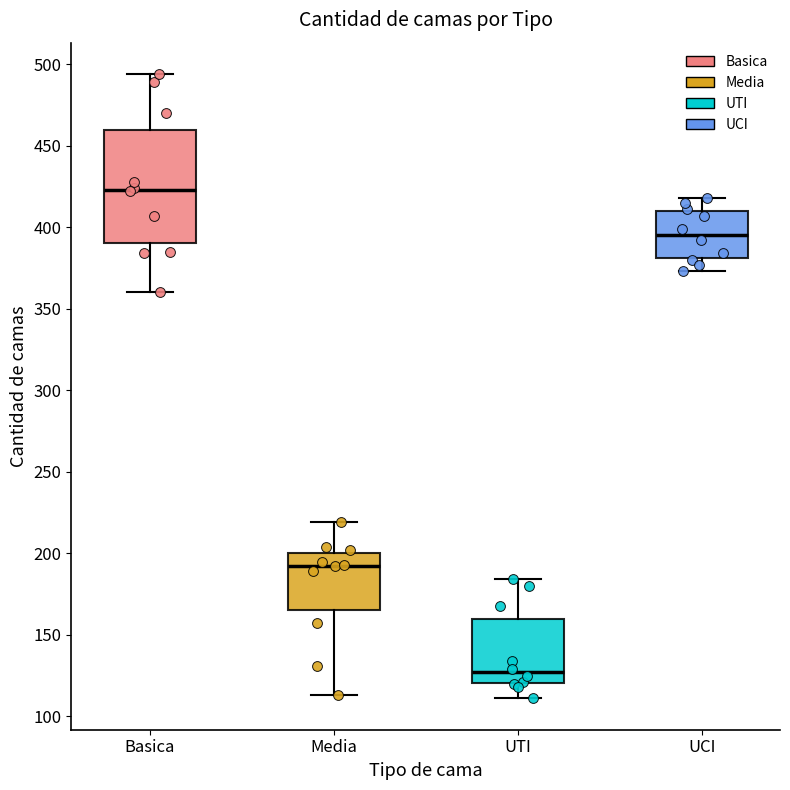

Which box has the lowest median line?

UTI